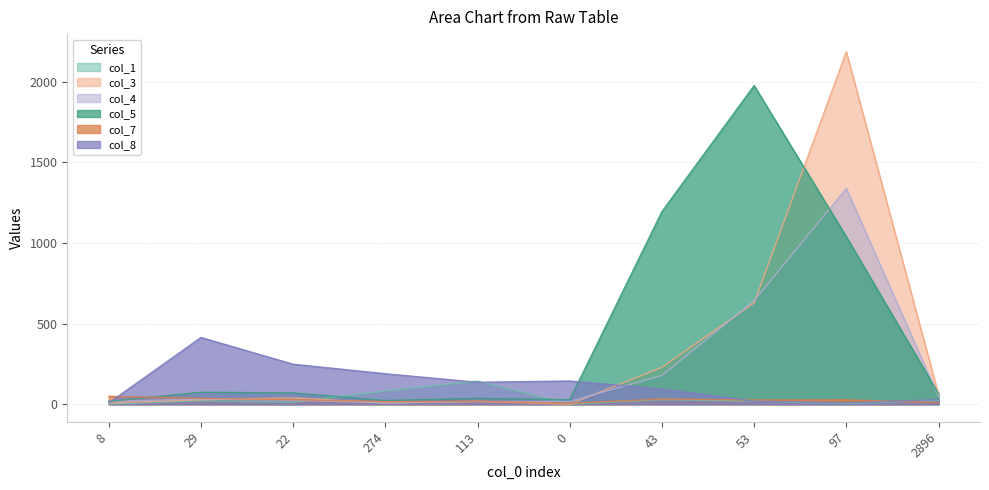

Does the chart have visible grid lines?

Yes